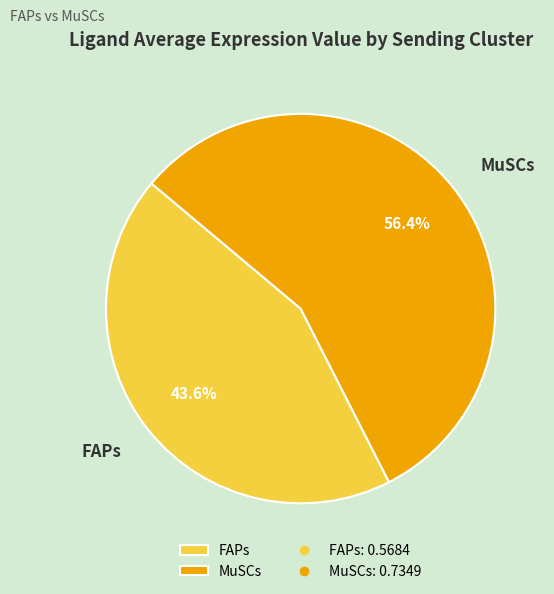

To the nearest percent, what percentage of the pie is MuSCs?

56%